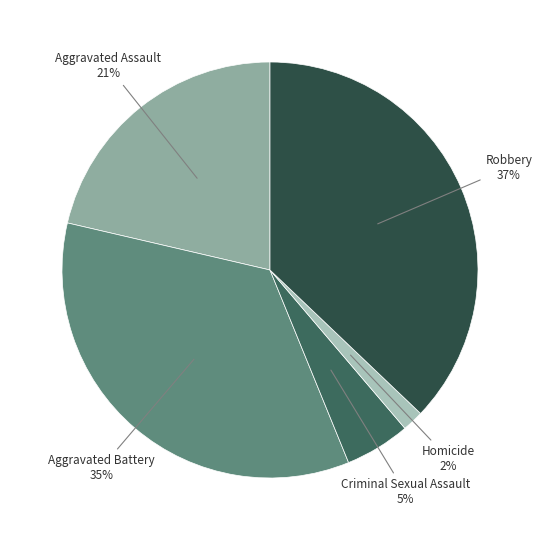

Does Aggravated Battery account for over 50% of the chart?

No